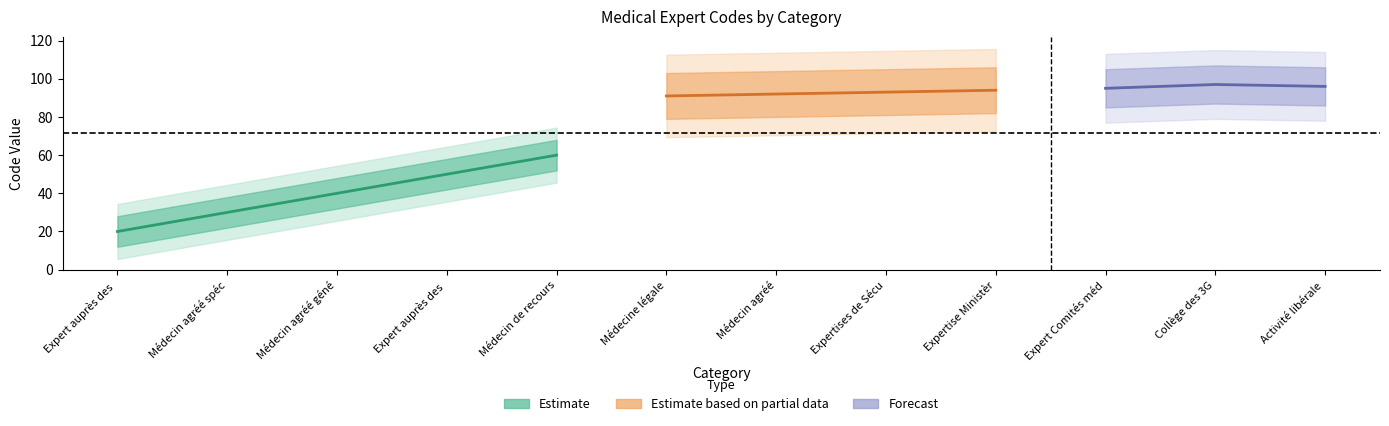

List the labels in order of value, smallest first.

Expert auprès des tribunaux, Médecin agréé spécialiste, Médecin agréé généraliste, Expert auprès des assurances, Médecin de recours, Médecine légale, Médecin agréé, Expertises de Sécurité Sociale, Expertise Ministère anciens combattants, Expert Comités médicaux, Activité libérale contrôle absentéisme, Collège des 3G